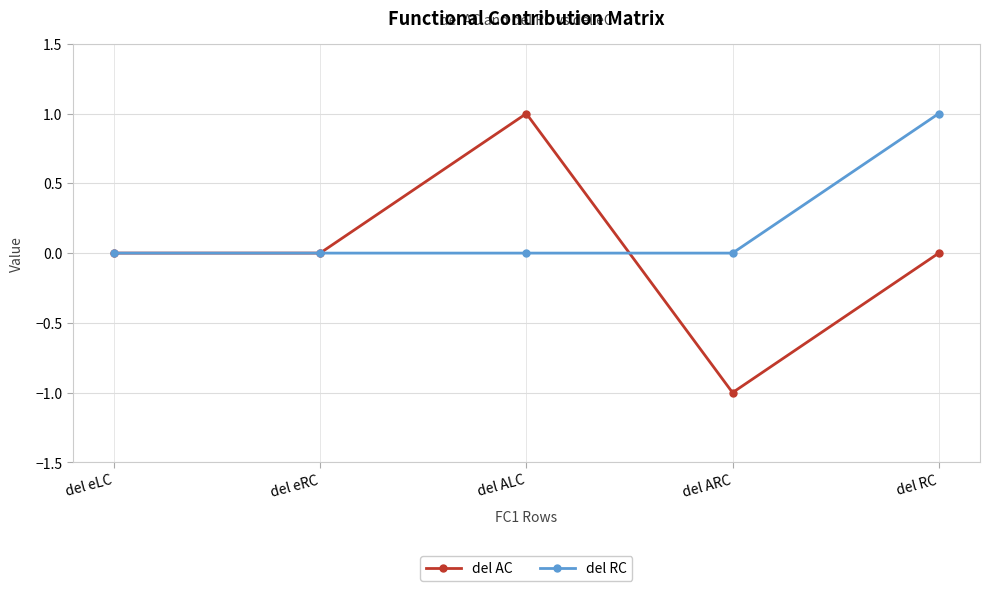

What is the label of the 2nd point from the right?

del ARC